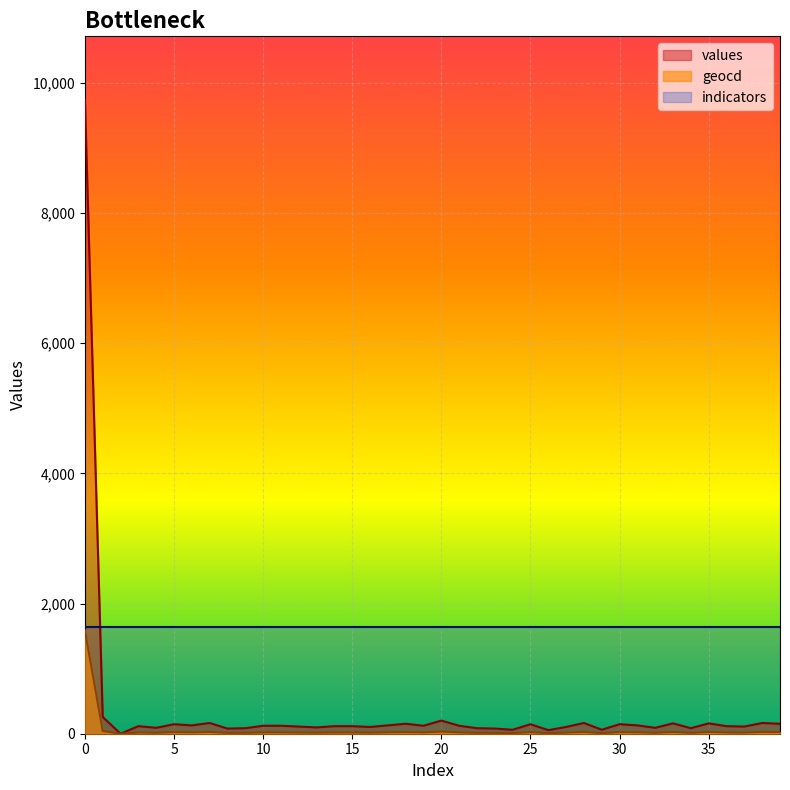

What is the difference between the maximum and second lowest values in the values series?

9687